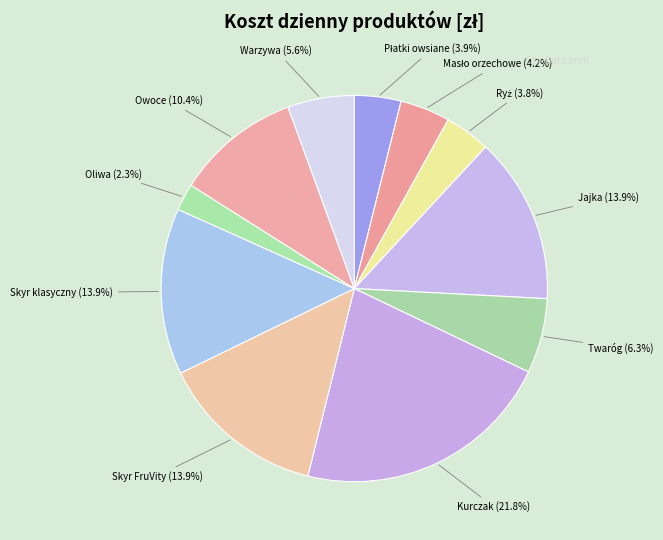

Which category has the biggest portion of the pie?

Kurczak